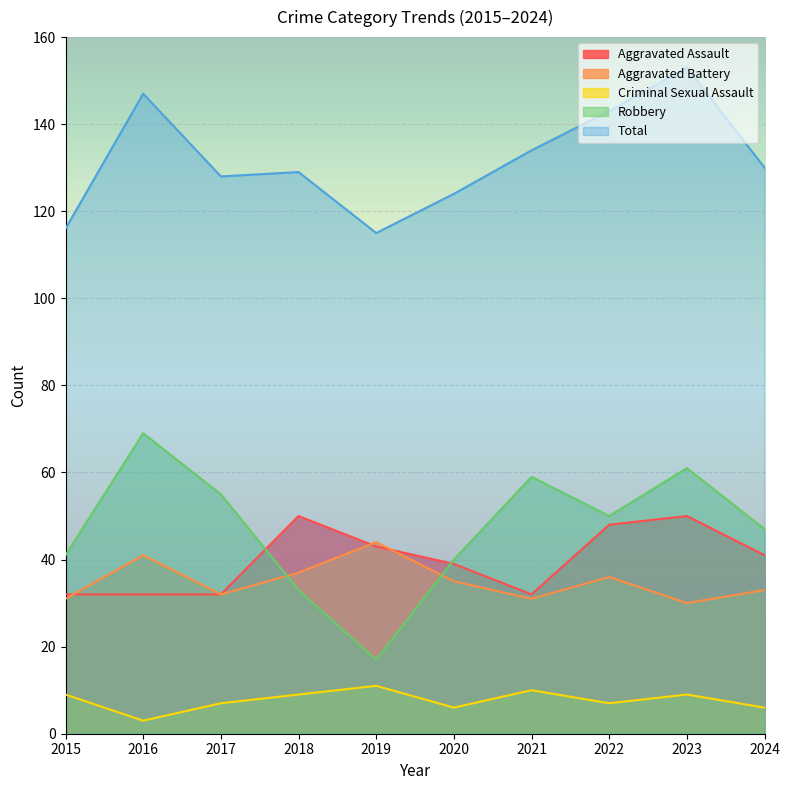

Does the chart display data point markers on the line(s)?

No